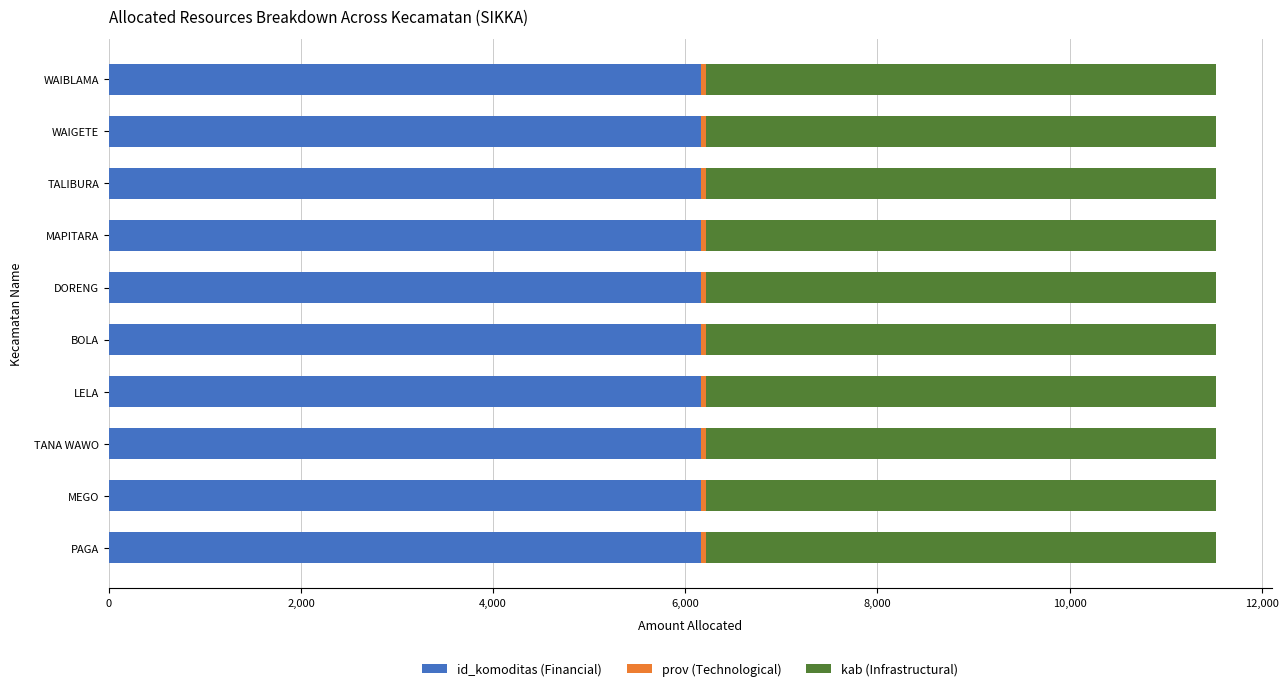

True or false: id_komoditas (Financial) has a value of 6163 at LELA.

True